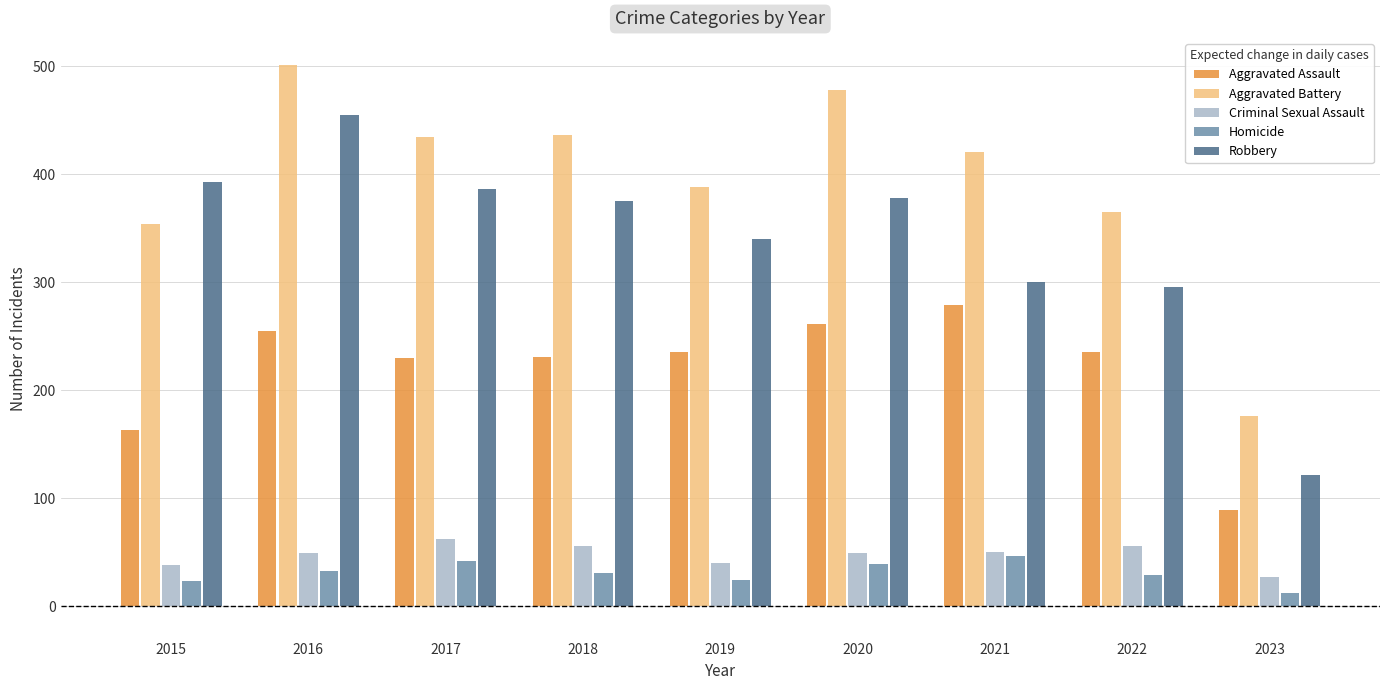

What is the difference between the maximum and minimum values in the Robbery series?

334